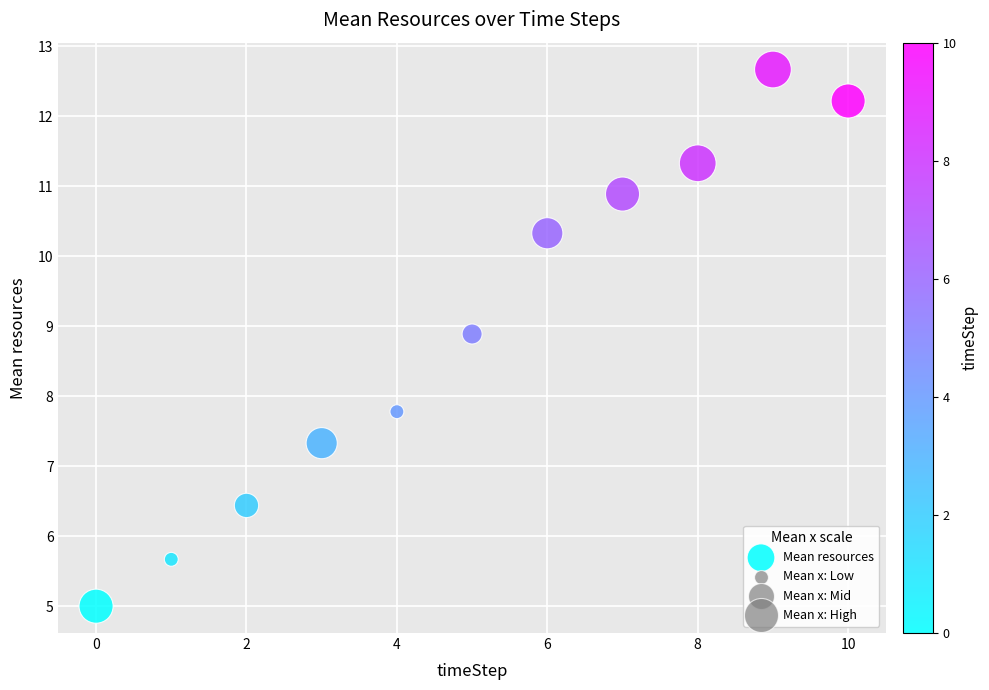

What is the average Y value?

9.0